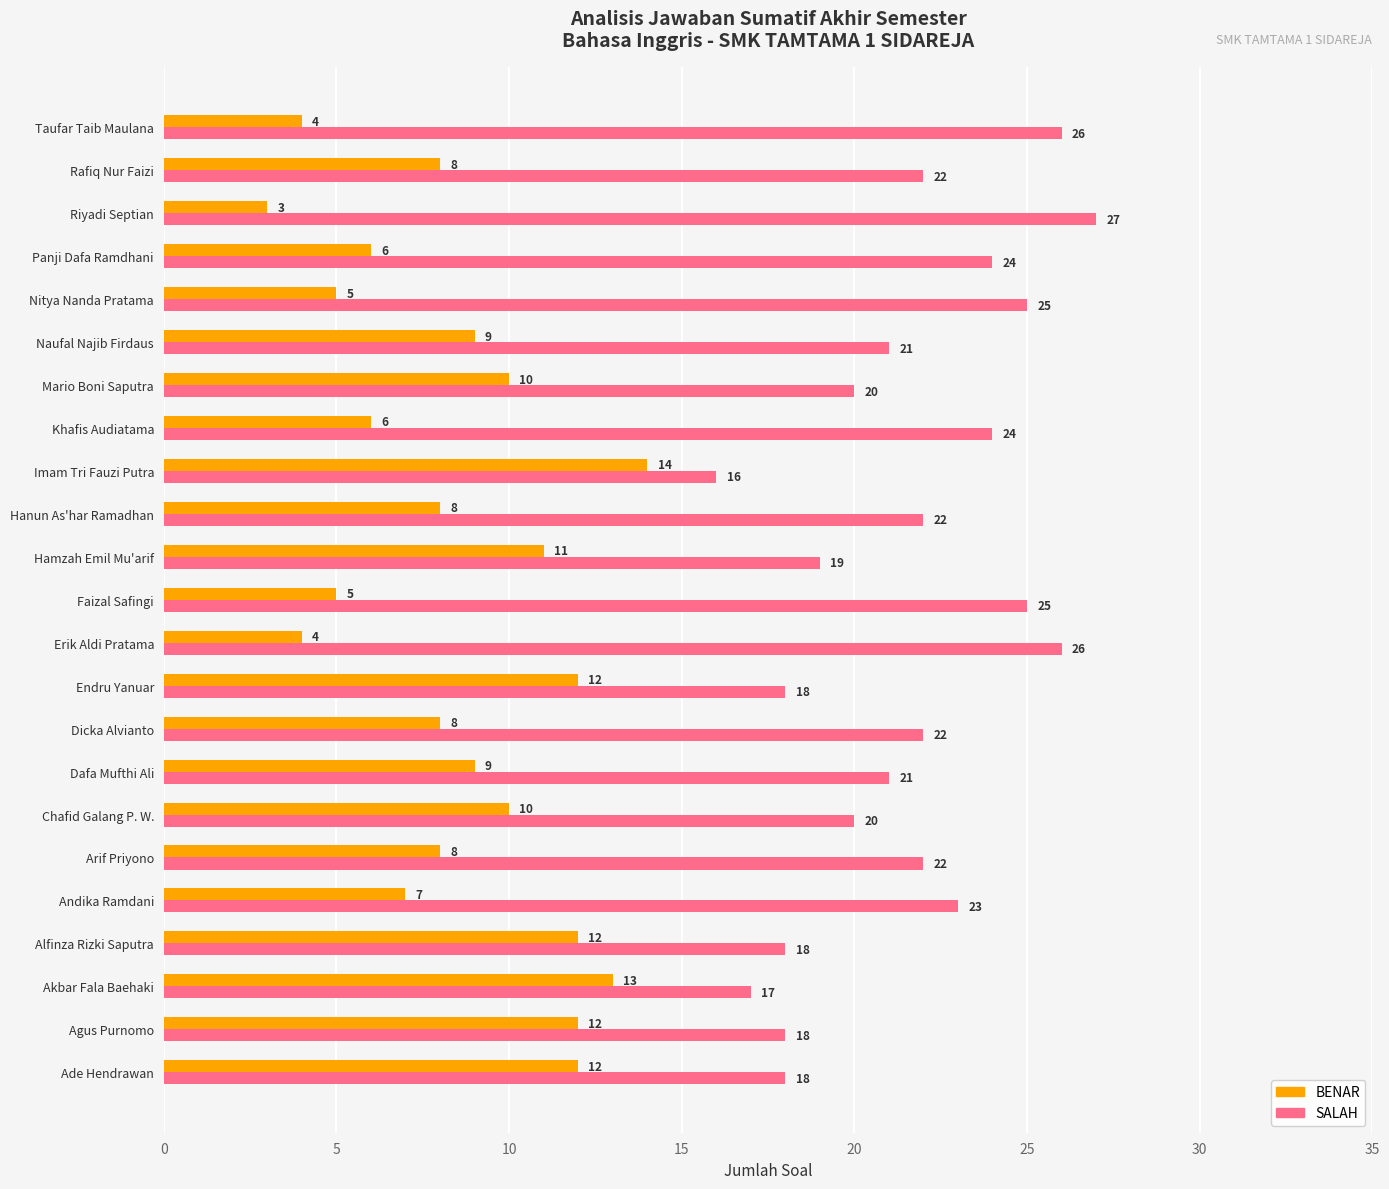

The value of BENAR at Dafa Mufthi Ali is 15. True or false?

False